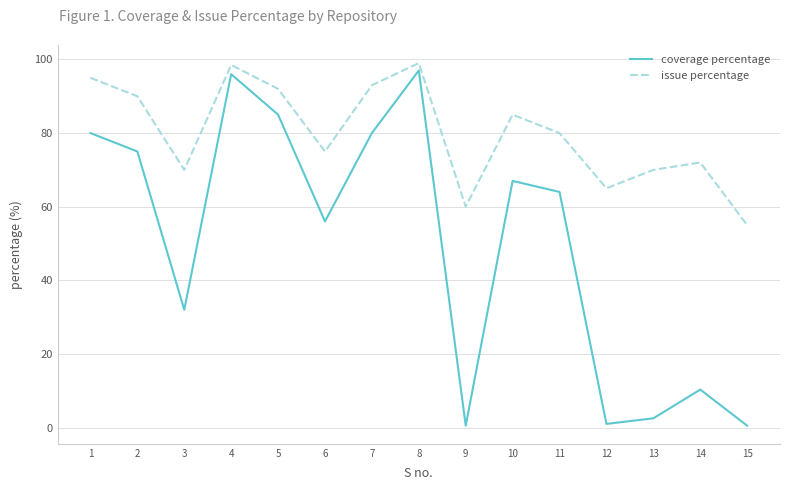

Reading right to left, list all the values displayed in this chart.

coverage percentage: 15=0.5	14=10.3	13=2.5	12=1.0	11=64.0	10=67.0	9=0.5	8=97.0	7=80.0	6=56.0	5=85.0	4=96.0	3=32.0	2=75.0	1=80.0
issue percentage: 15=55.0	14=72.0	13=70.0	12=65.0	11=80.0	10=85.0	9=60.0	8=99.0	7=93.0	6=75.0	5=92.0	4=98.5	3=70.0	2=90.0	1=95.0